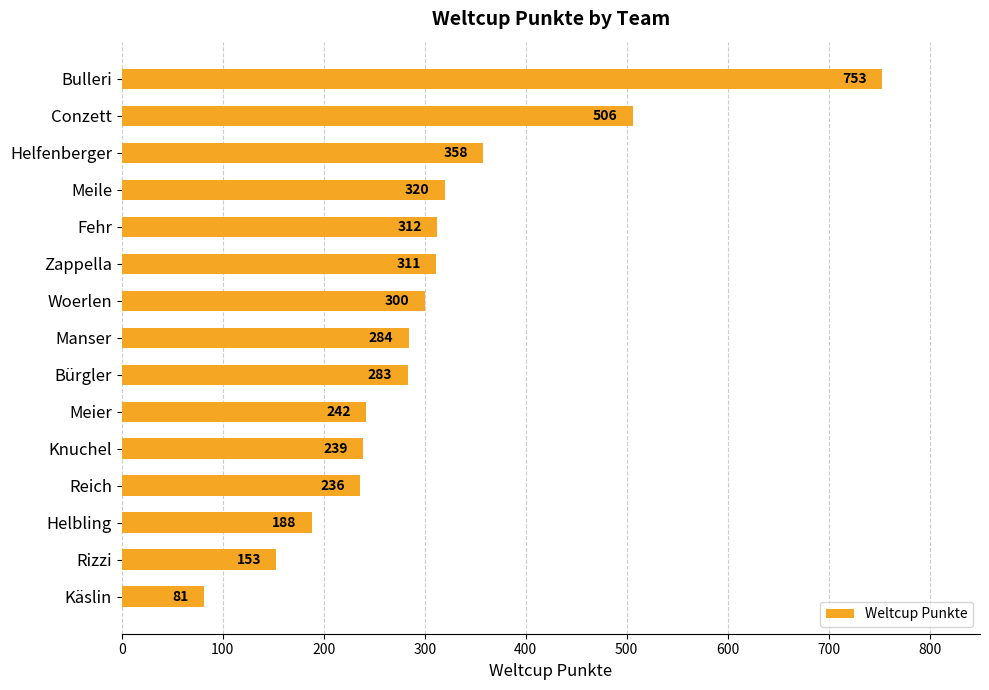

What position from the top is Manser?

8